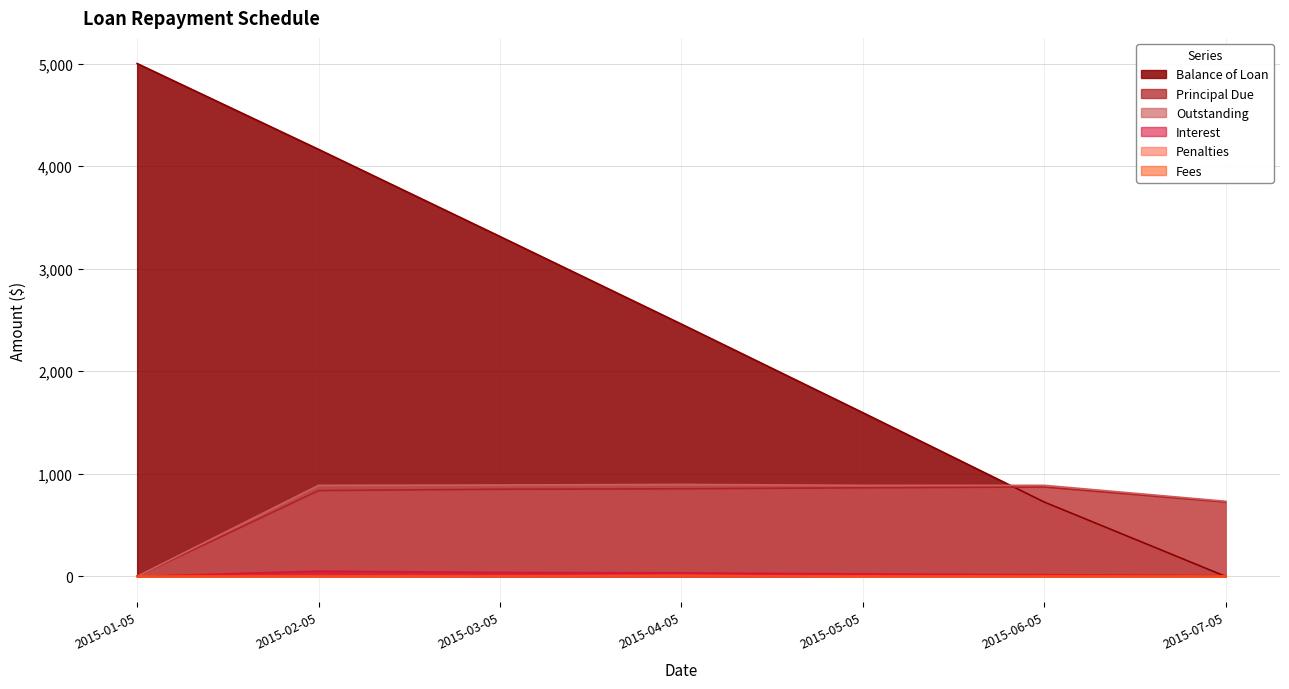

At which category is the sum across all series the highest?

2015-02-05